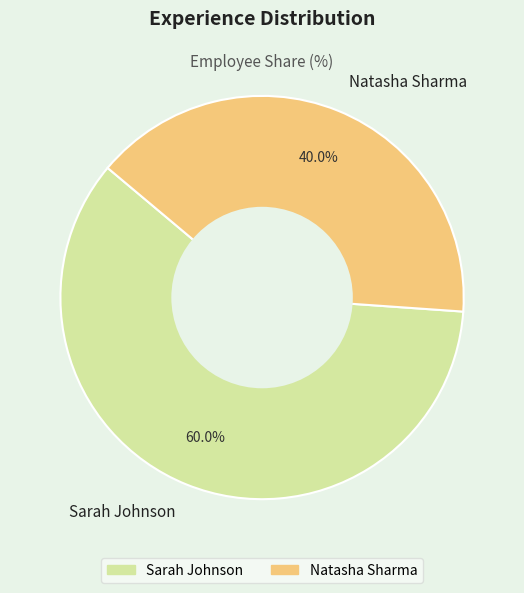

Count the number of slices in the pie.

2